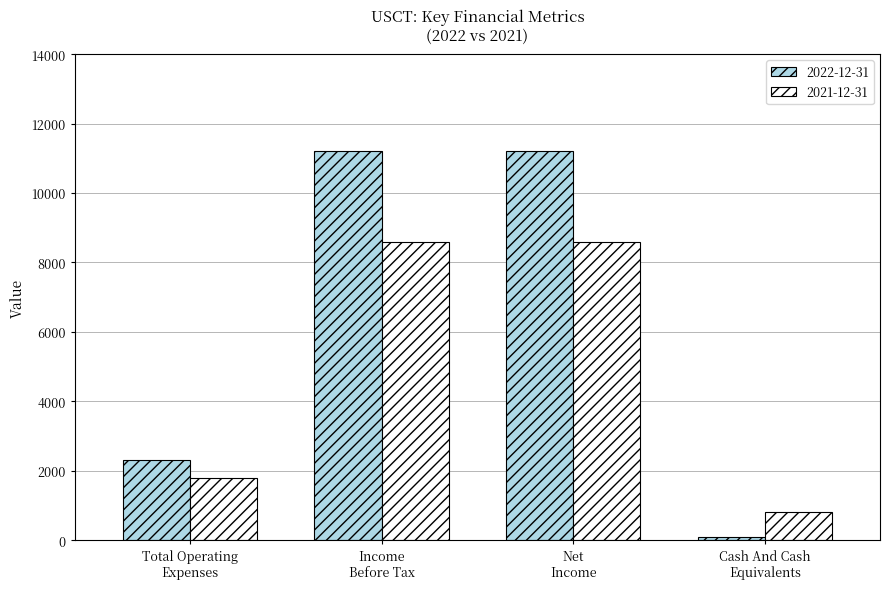

At which label does 2021-12-31 reach its minimum?

Cash And Cash
Equivalents